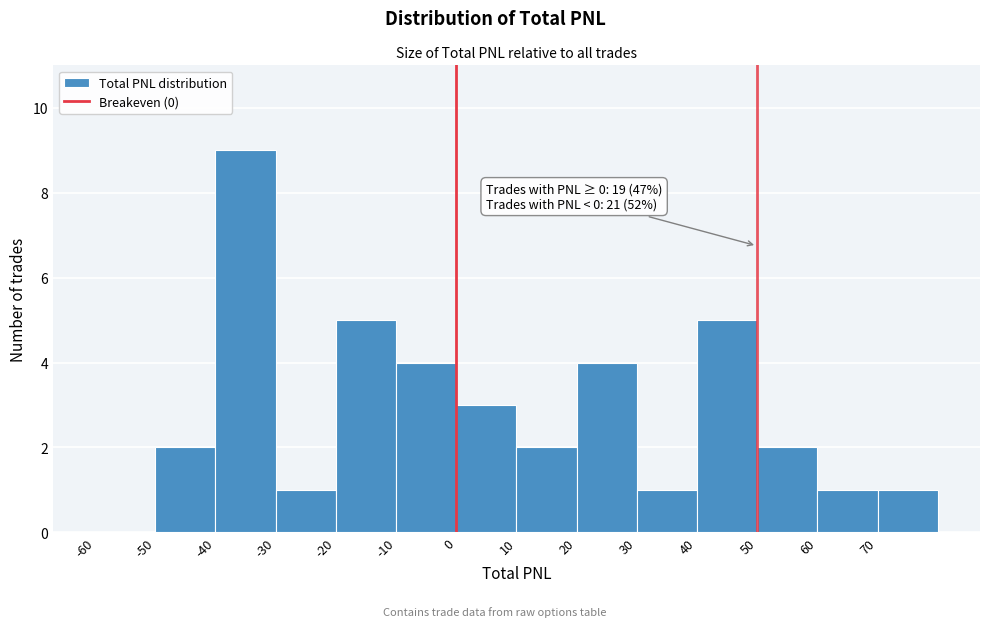

Which range on the x-axis has the tallest bar?

-40 to -30